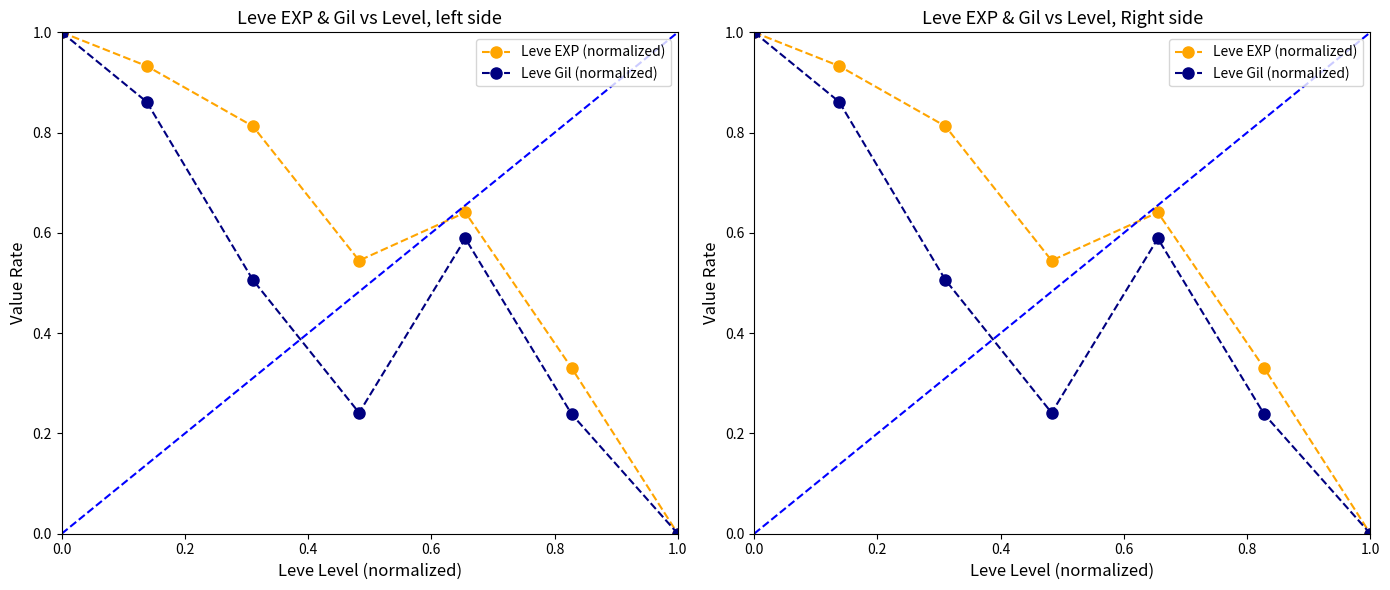

Reading right to left, list all the values displayed in this chart.

Leve EXP (normalized): 0.0	0.3	0.6	0.5	0.8	0.9	1.0
Leve Gil (normalized): 0.0	0.2	0.6	0.2	0.5	0.9	1.0